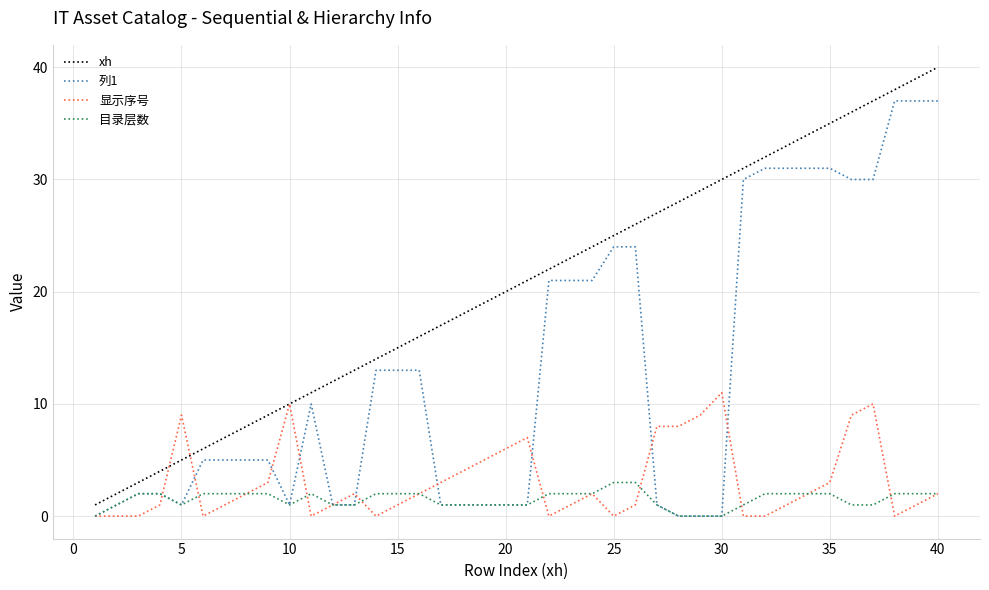

Rank the series by their maximum value, from highest to lowest.

xh, 列1, 显示序号, 目录层数